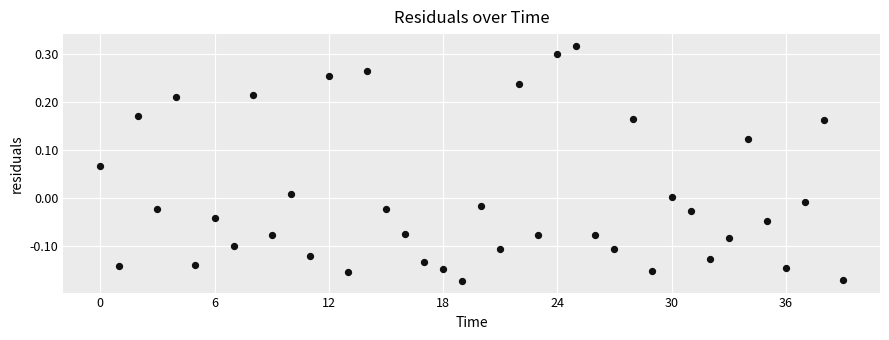

What is the range of Y values (max minus min)?

0.5